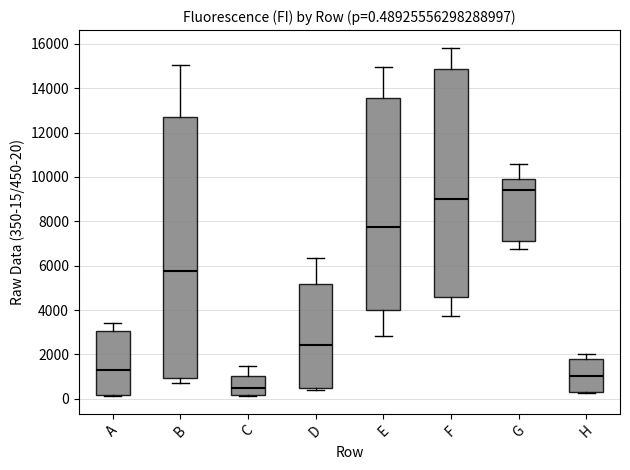

Which box is the tallest, from its lower edge to its upper edge?

B